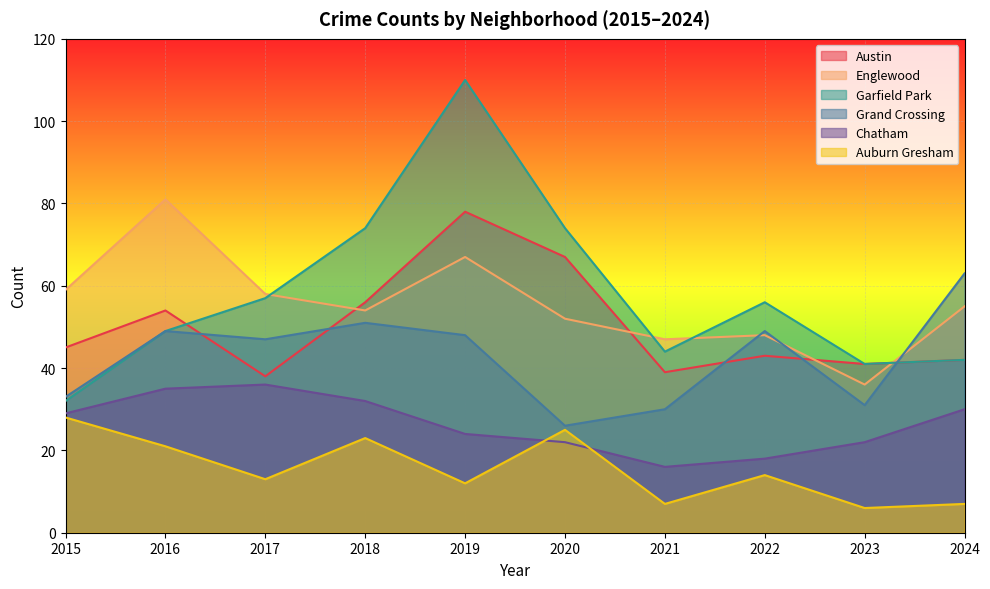

How many distinct data groups are displayed?

6